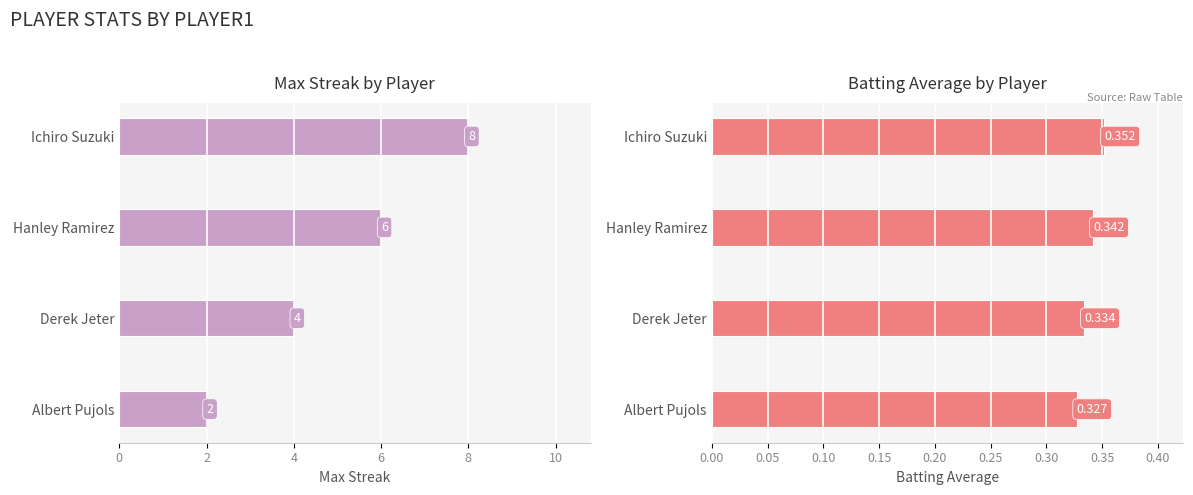

At how many categories does at least one series exceed 6?

1